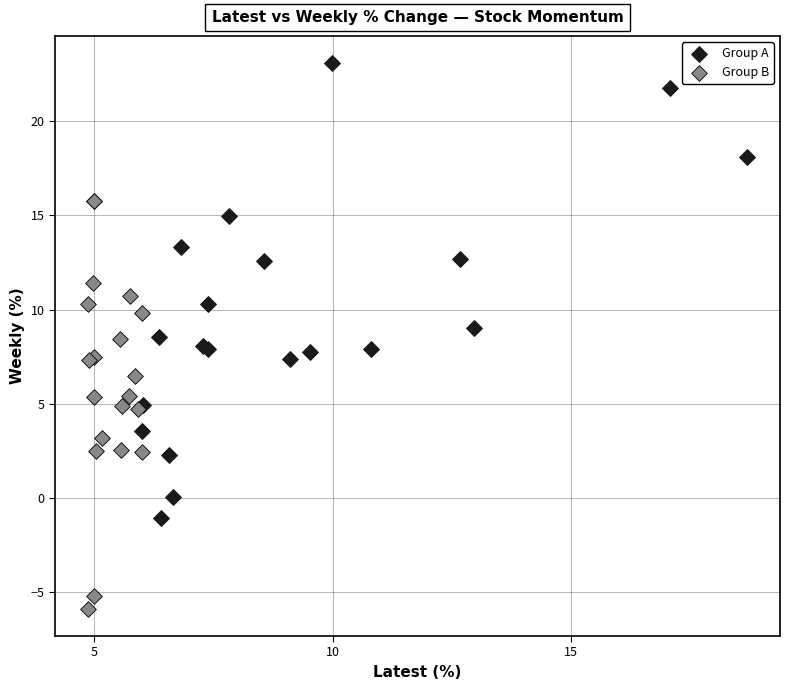

Which series has the largest Y range (max minus min)?

Group A